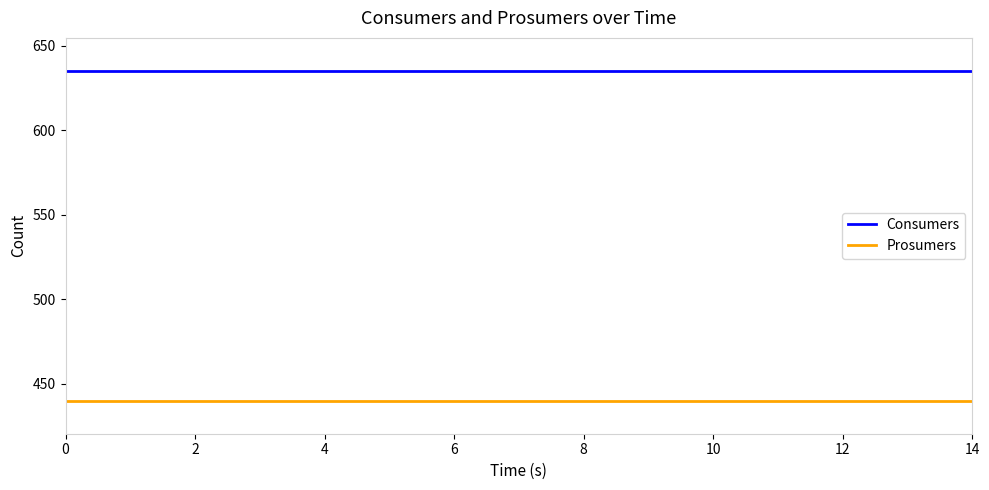

List the series in order of their overall mean, highest first.

Consumers, Prosumers